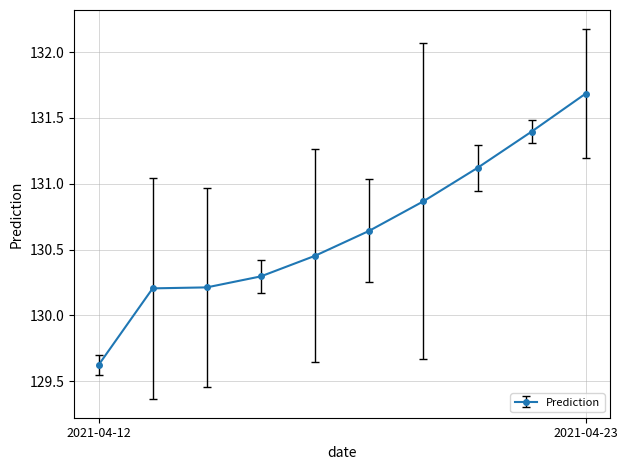

What is the value of the 9th point from the left?

131.4